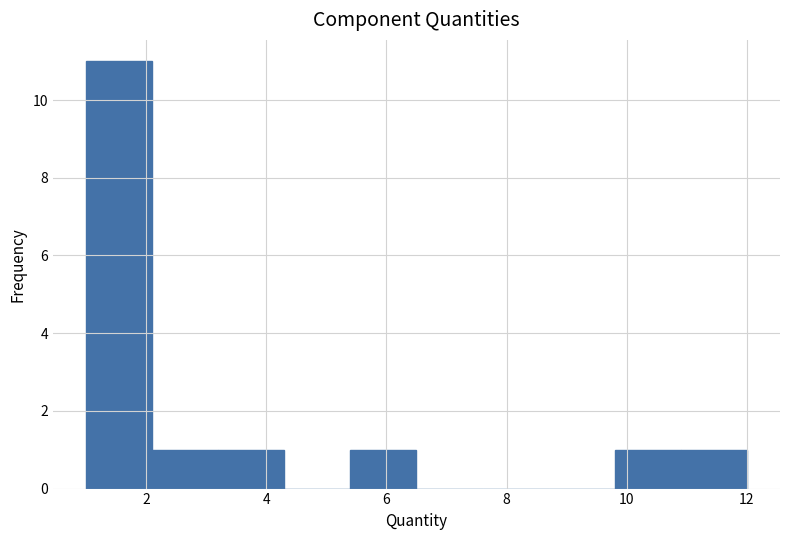

Reading left to right, list every bar in this chart as the range it spans on the x-axis followed by its height. Neither the bar edges nor the heights are printed on the chart, so give them approximately, as read against the axes.

1.0 to 2.1: 11
2.1 to 3.2: 1
3.2 to 4.3: 1
4.3 to 5.4: 0
5.4 to 6.5: 1
6.5 to 7.6: 0
7.6 to 8.7: 0
8.7 to 9.8: 0
9.8 to 10.9: 1
10.9 to 12.0: 1